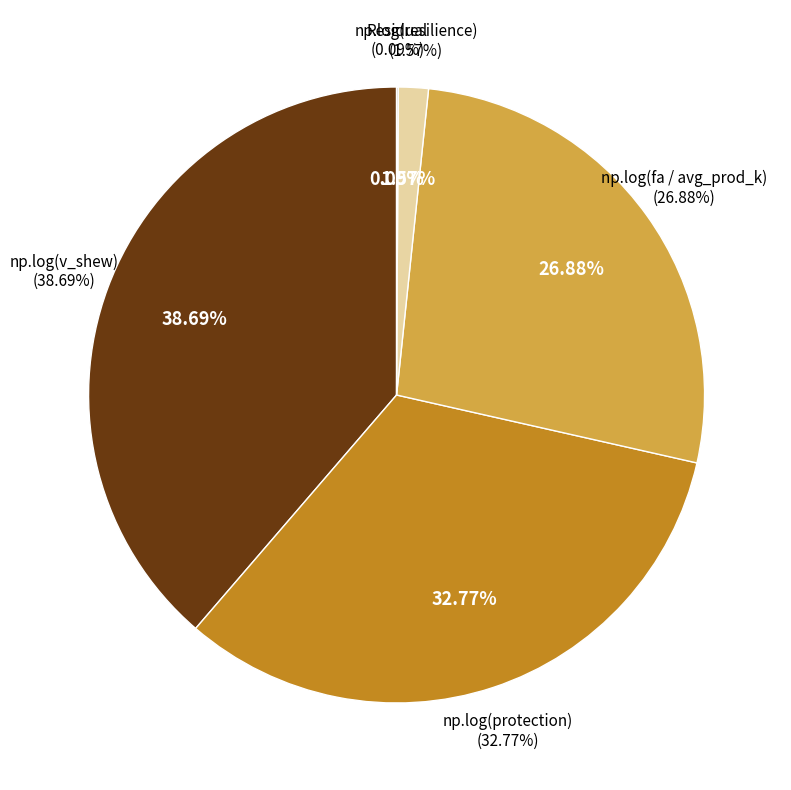

True or false: np.log(protection) accounts for 20% of the total.

False